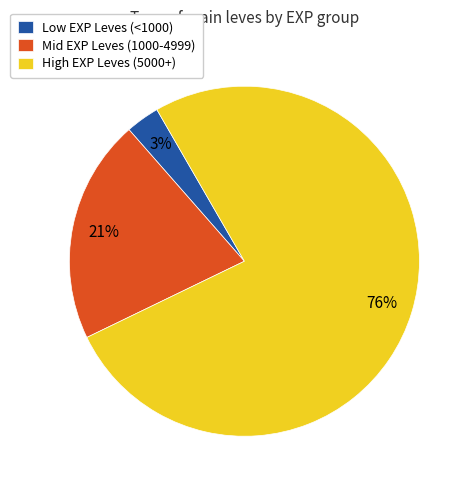

Is it true that Low EXP Leves (<1000) is 10% of the pie?

False